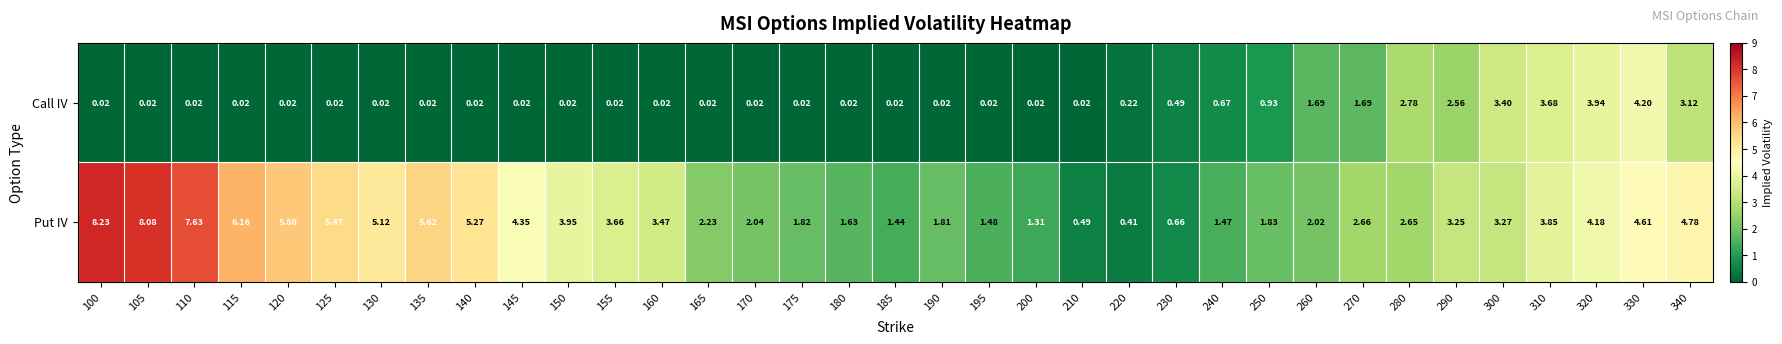

Is the value of Put IV at 110 greater than the value of Call IV at 260?

Yes